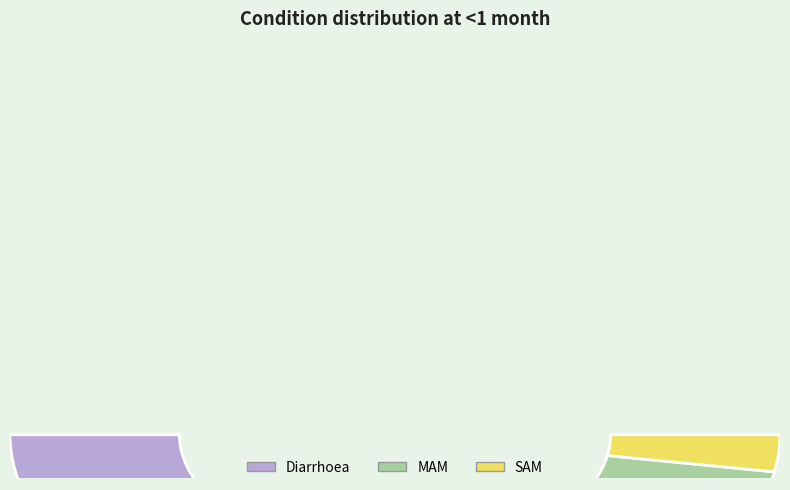

The MAM slice represents 7% of the pie. True or false?

True